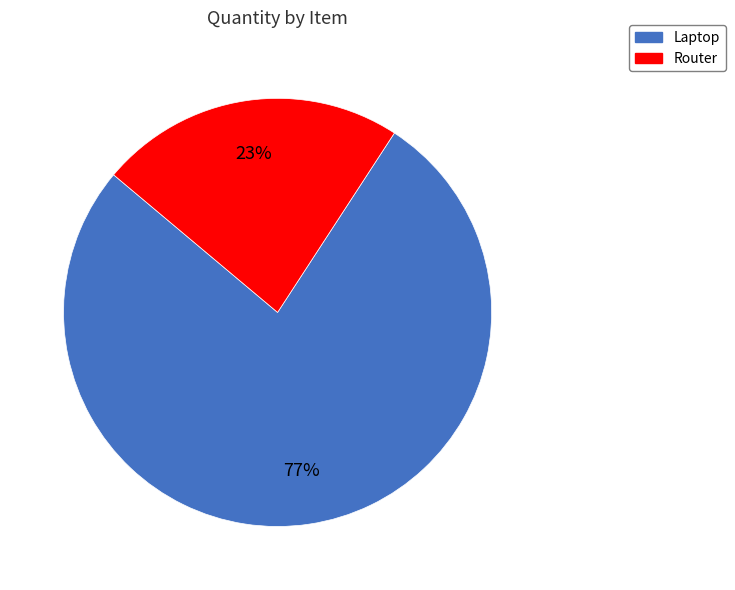

How many segments does this pie chart have?

2